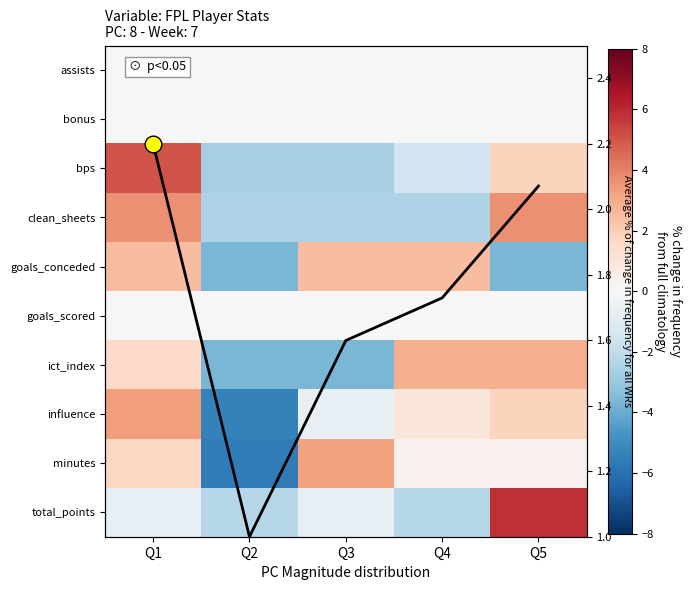

The assists series shows 0.0 at Q5. True or false?

True